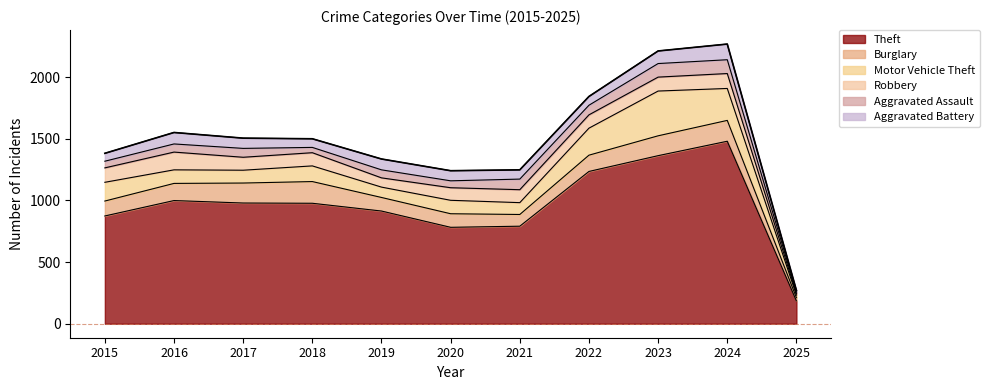

How many series are shown in this chart?

6